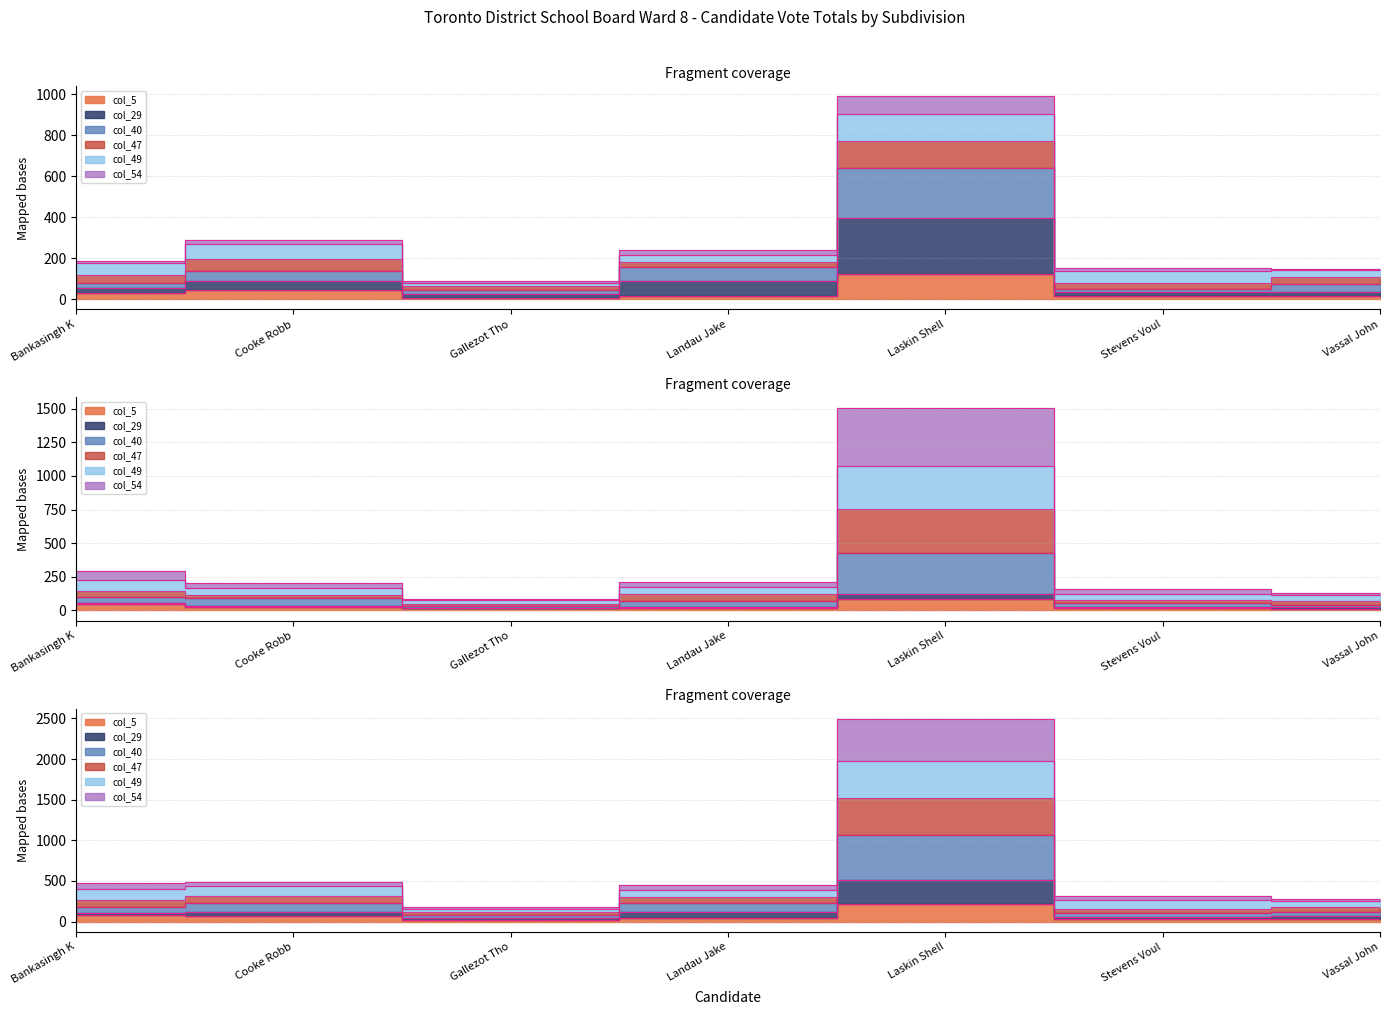

Is the value of col_5 at Stevens Voul greater than the value of col_47 at Cooke Robb?

No